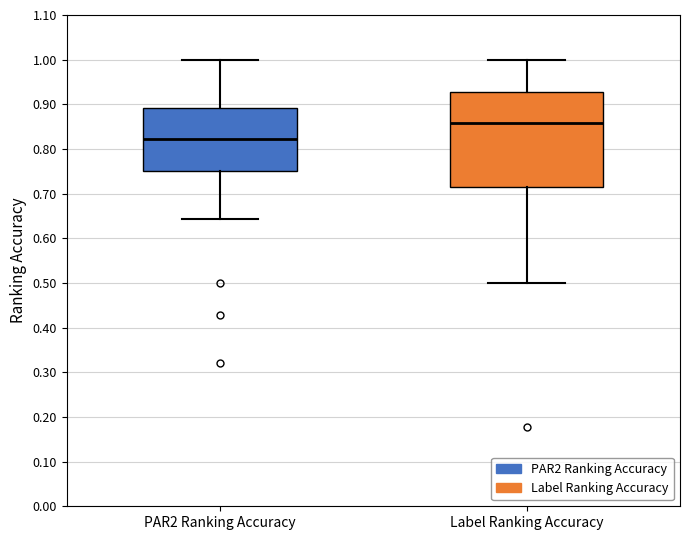

Reading left to right, read every box against the y-axis: the position of its median line, the range the box covers, and the ends of its whiskers. The values are not printed on the chart, so give them approximately, as read against the axis.

PAR2 Ranking Accuracy: median 0.82, box 0.75 to 0.89, whiskers 0.64 to 1.00
Label Ranking Accuracy: median 0.86, box 0.71 to 0.93, whiskers 0.50 to 1.00